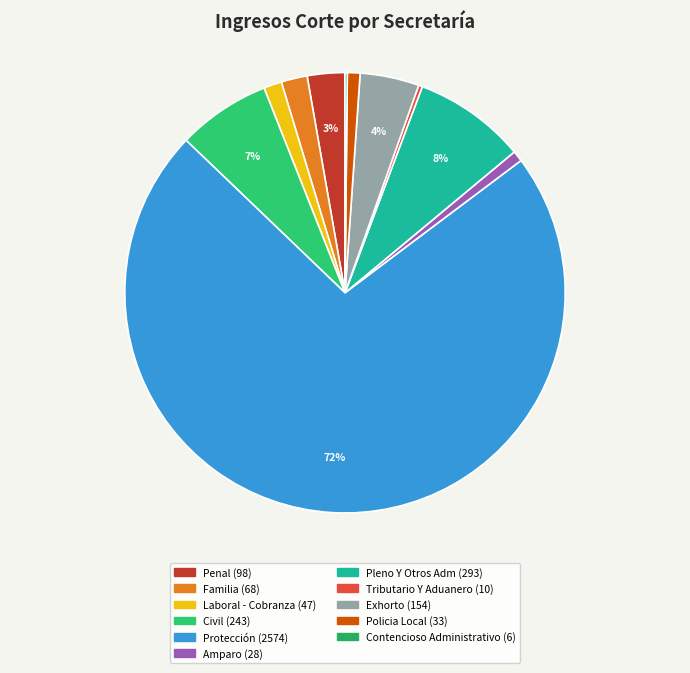

Do Contencioso Administrativo and Protección together represent more than half of the pie?

Yes